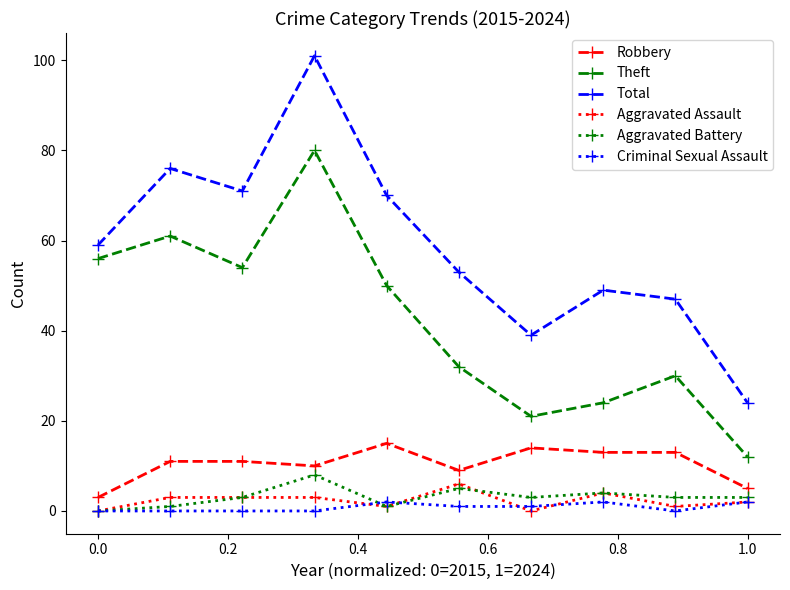

True or false: Theft has more than 0 points higher than both neighbors.

True